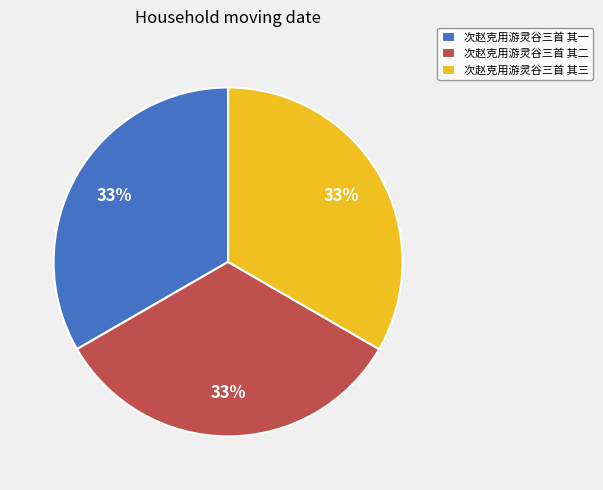

To the nearest percent, what is the combined percentage of 次赵克用游灵谷三首 其一 and 次赵克用游灵谷三首 其三?

67%